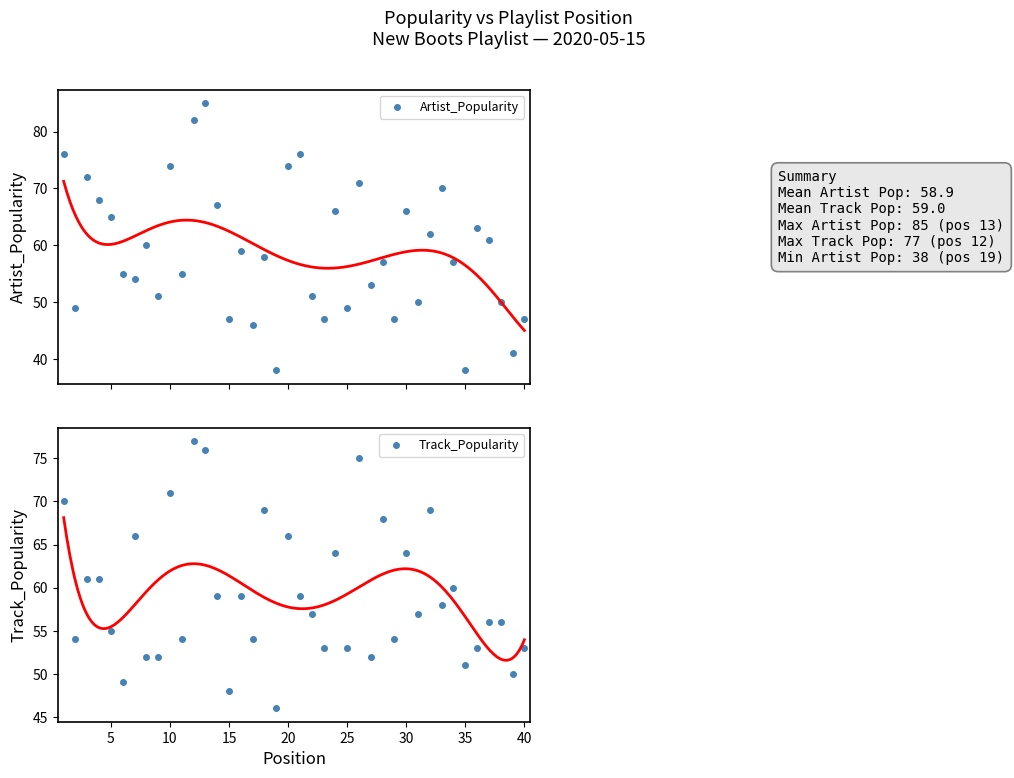

How many interior local valleys does the Artist_Popularity series have?

14